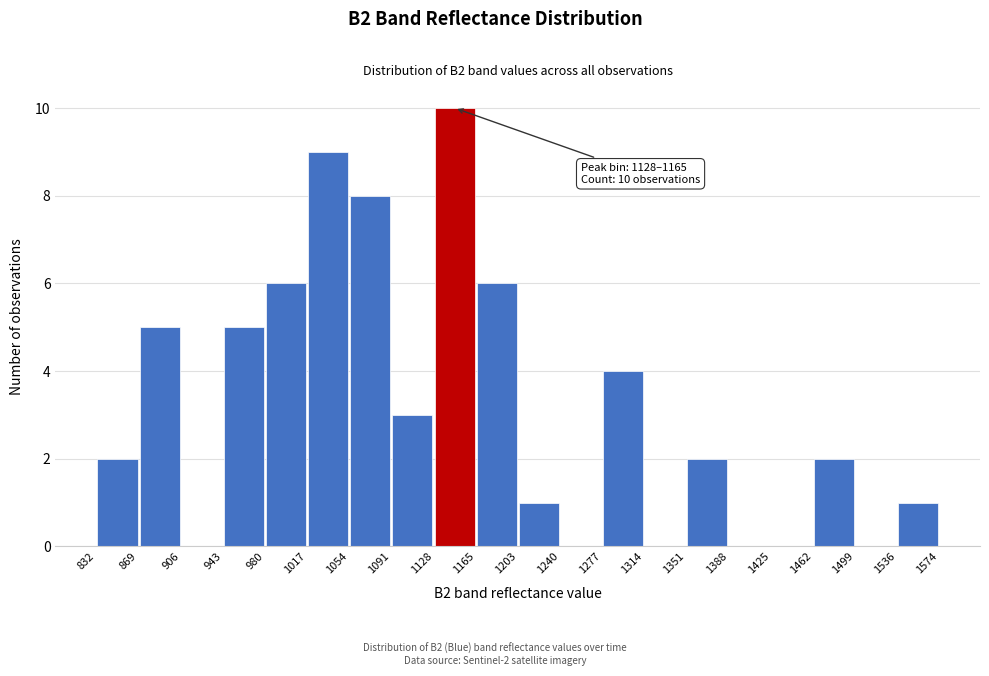

Which range on the x-axis has the tallest bar?

1128 to 1165